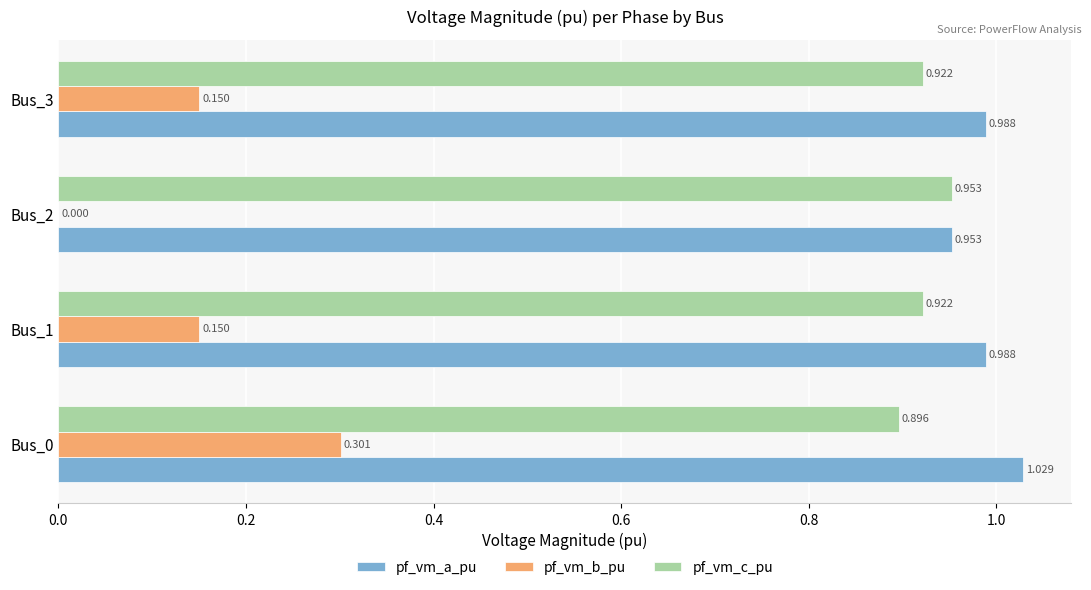

Is the value of pf_vm_a_pu at Bus_0 greater than the value of pf_vm_b_pu at Bus_2?

Yes